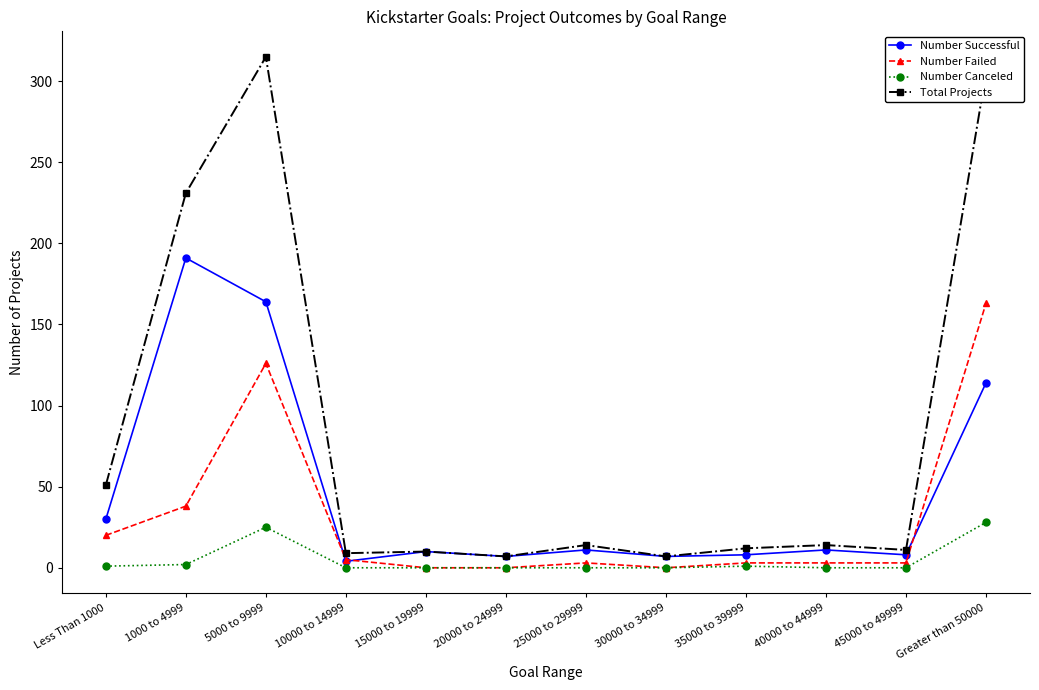

What is the sum of the Number Failed values at 1000 to 4999 and 40000 to 44999?

41